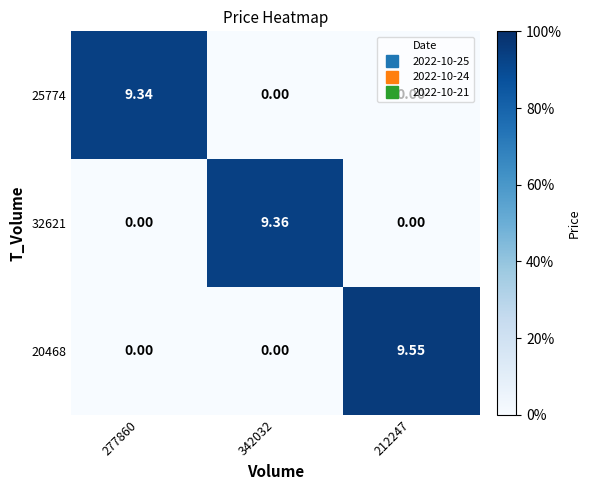

Is the value of 25774 at 277860 greater than the value of 32621 at 342032?

No